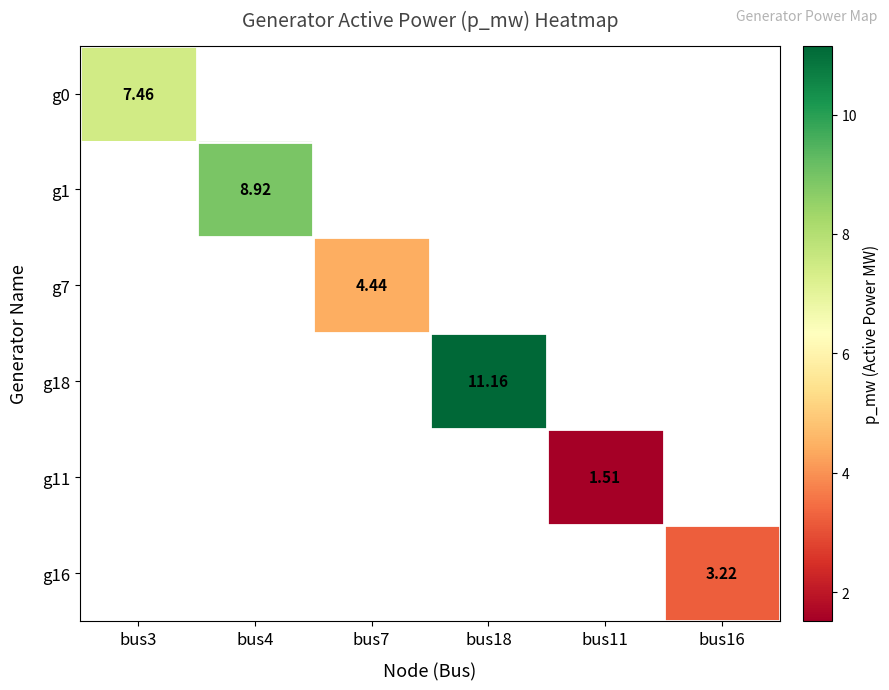

At how many categories does at least one series exceed 6?

3